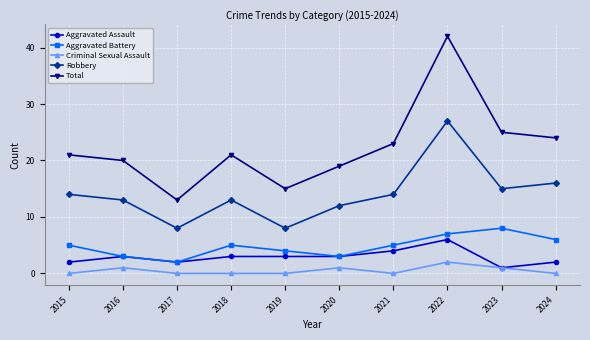

Is it true that Aggravated Assault equals 5 at 2018?

False